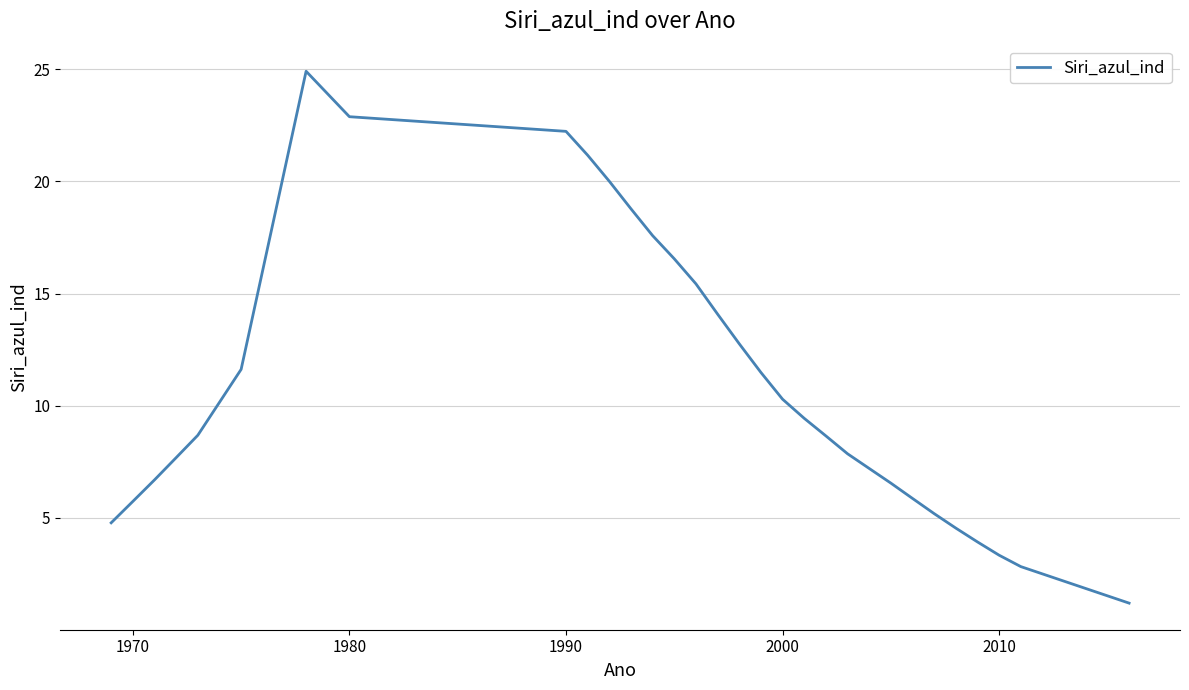

Does the chart have visible grid lines?

Yes